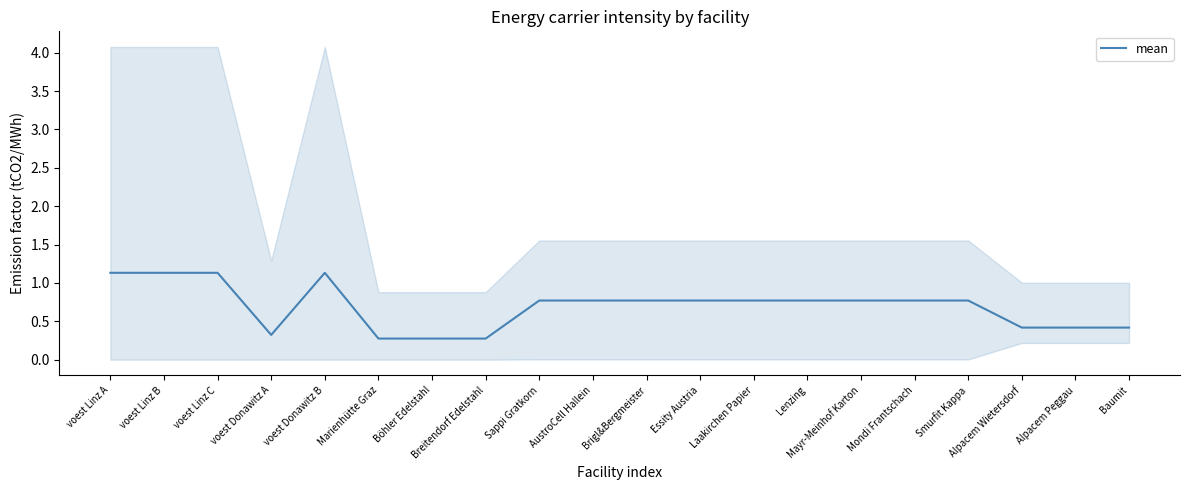

Count the values in the range 0 to 1.

16